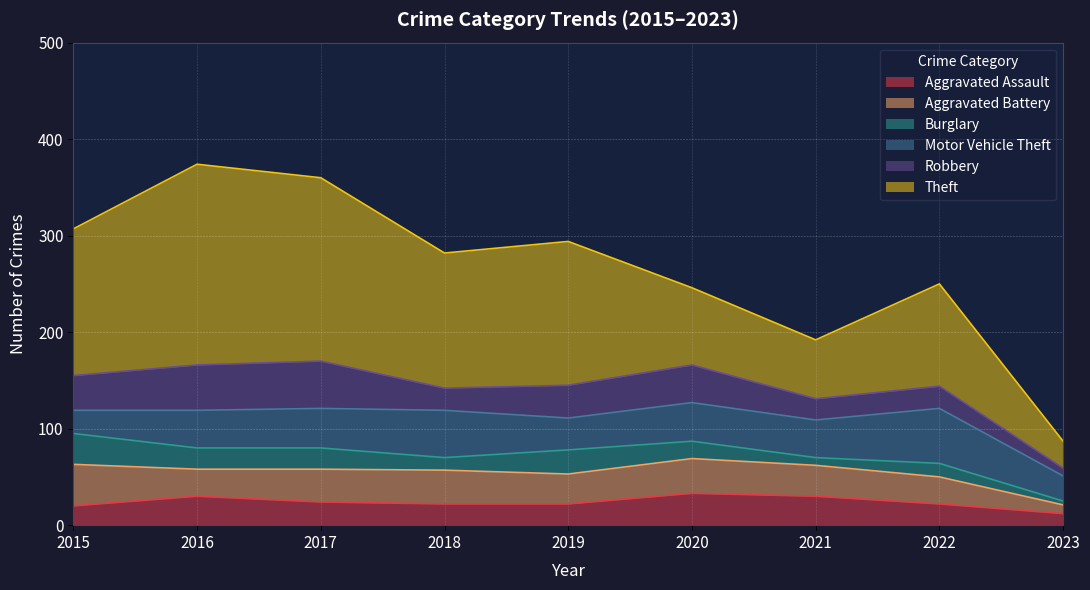

Is it true that Aggravated Battery equals 36 at 2020?

True